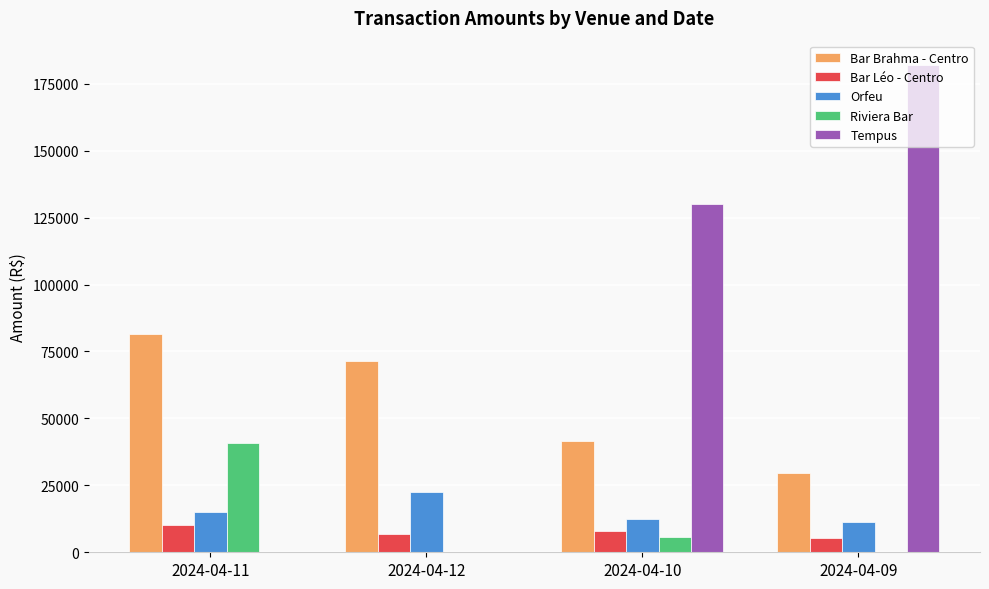

Between 2024-04-11 and 2024-04-09, which series saw the biggest shift?

Tempus